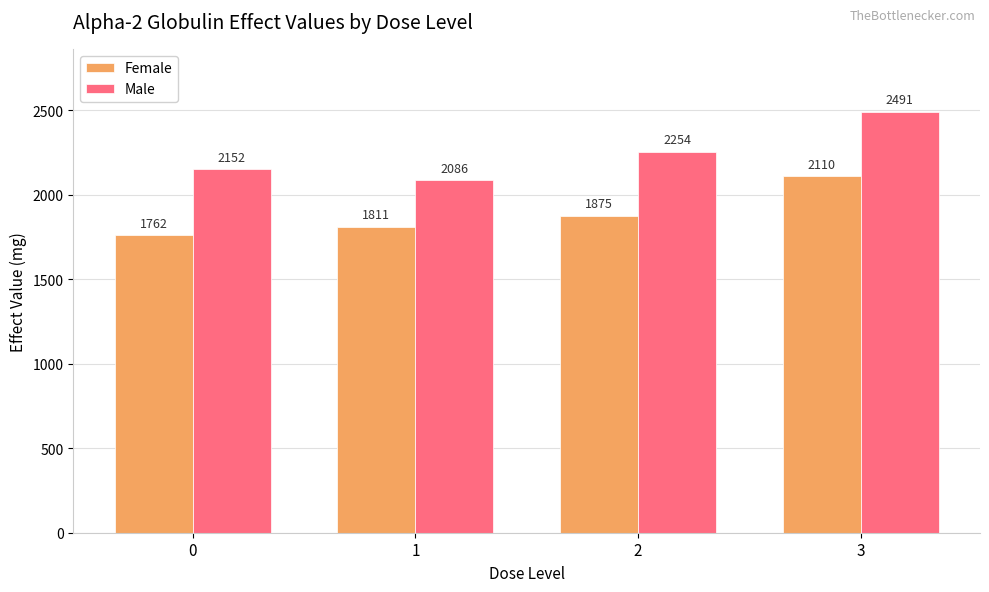

Count the Male values in the range 2152 to 2491.

3